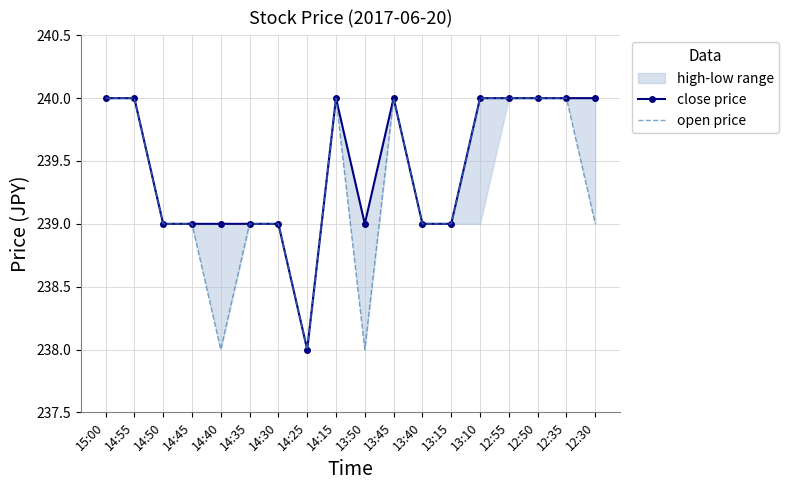

What is the value of the open price point at the 8th from the left?

238